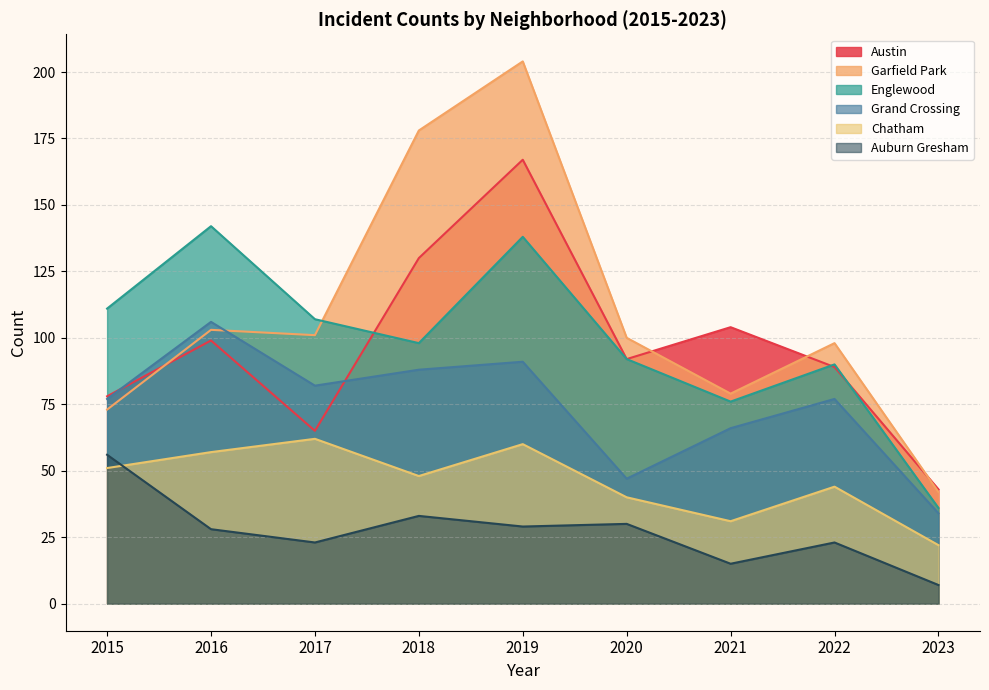

What is the sum of the Englewood values at 2017 and 2019?

245